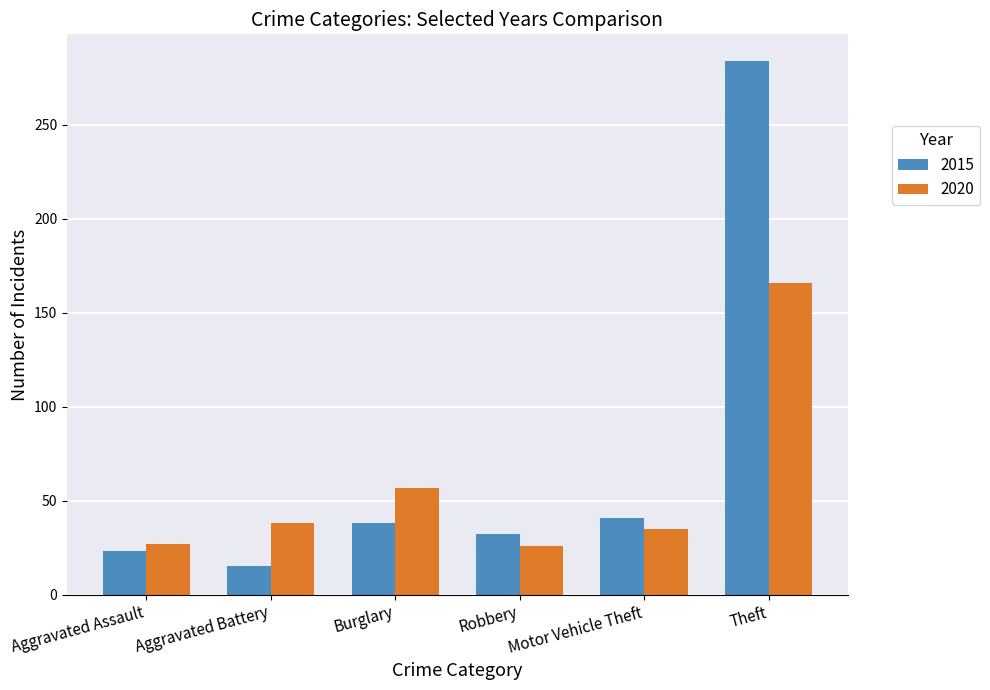

What position from the left is Aggravated Battery?

2